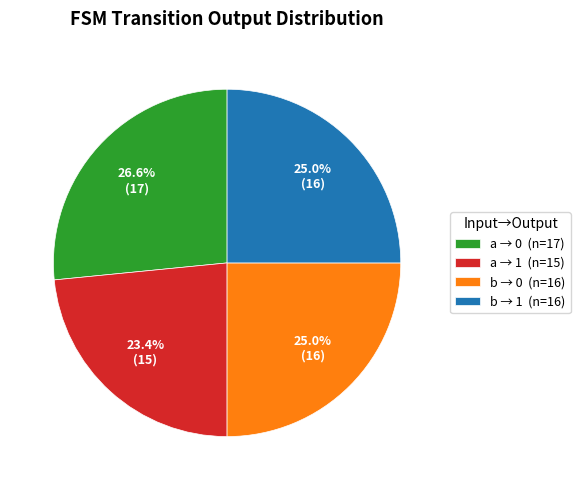

Count the number of slices in the pie.

4